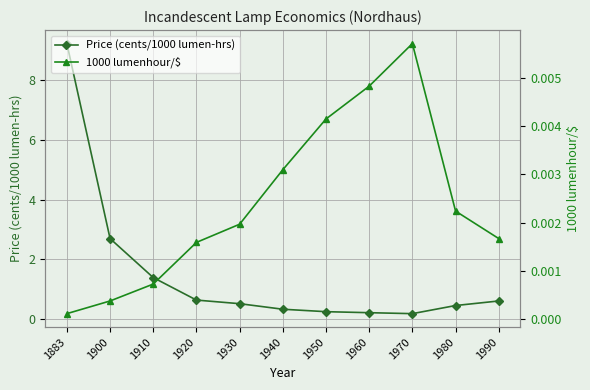

True or false: 1000 lumenhour/$ and Price (cents/1000 lumen-hrs) cross at least once.

False